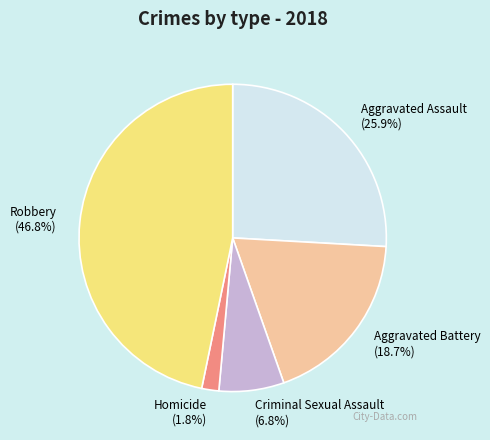

To the nearest percent, what portion does Homicide represent?

2%